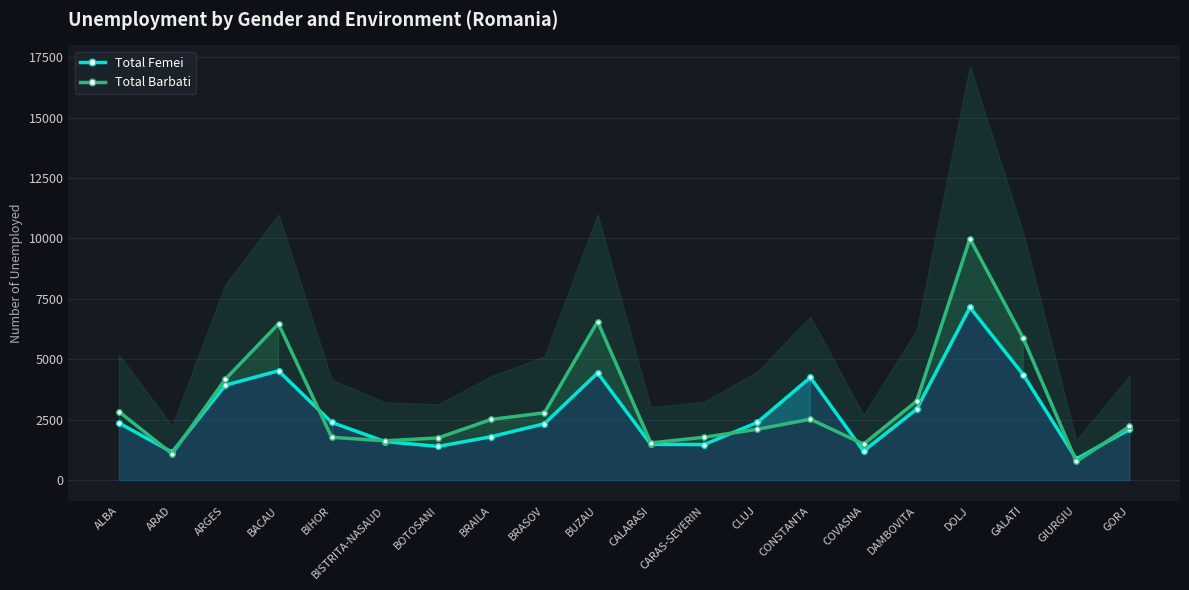

At CONSTANTA, list the series in order from smallest to largest.

Total Barbati, Total Femei